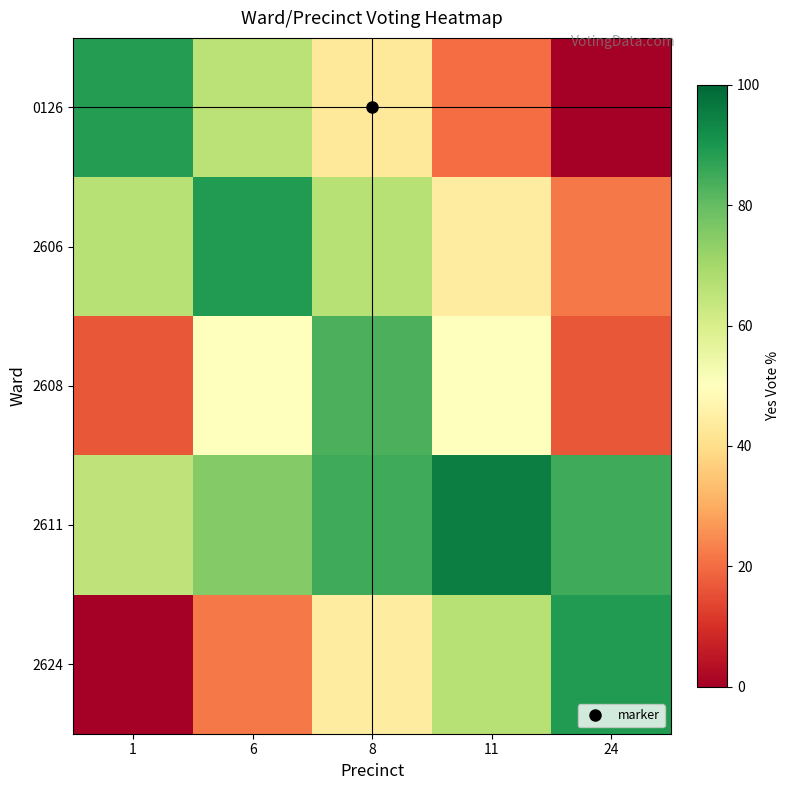

Rank the series at 6 from highest to lowest value.

2606, 2611, 0126, 2608, 2624